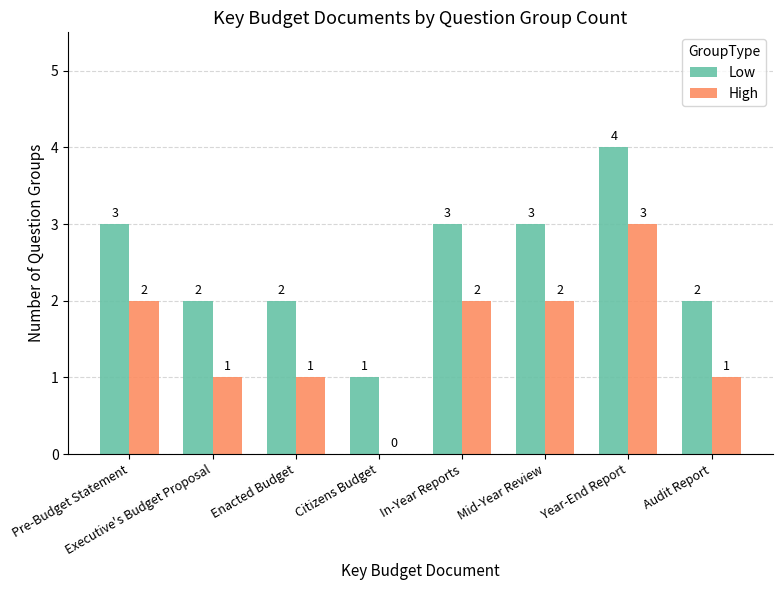

What is the sum of the High values at Audit Report and Year-End Report?

4